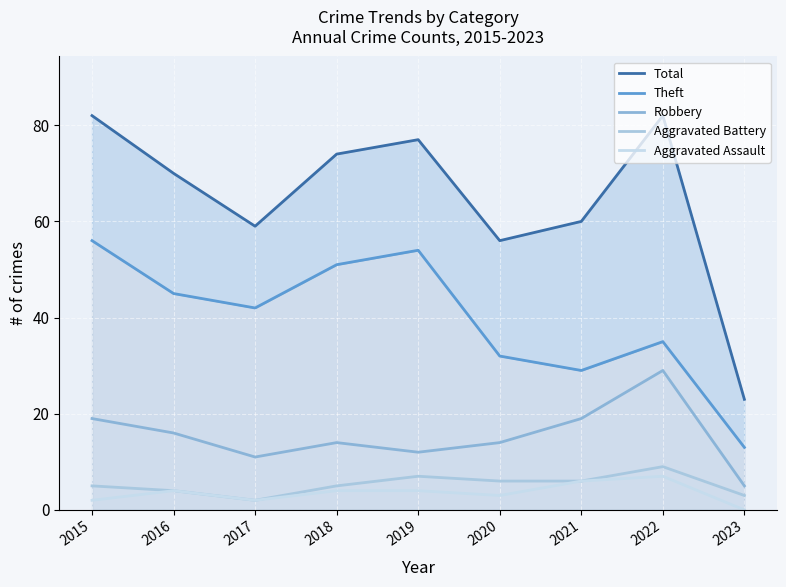

Where is the first local maximum for Aggravated Assault?

2016